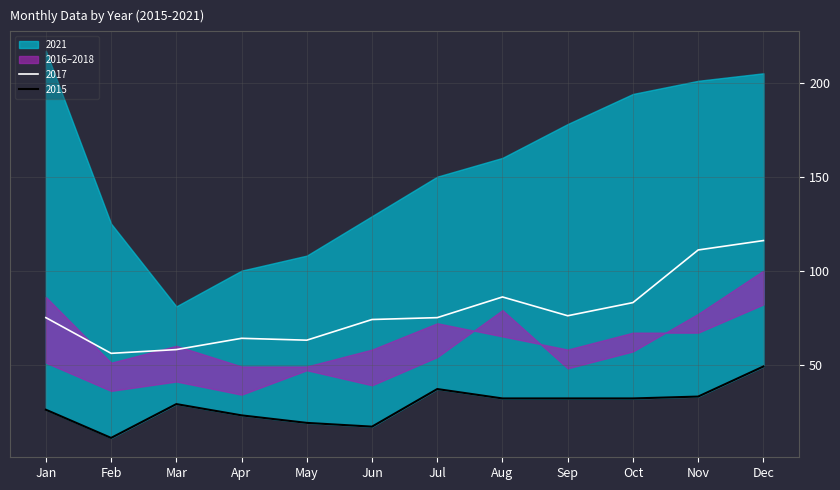

The value of 2021 at December is 205. True or false?

True